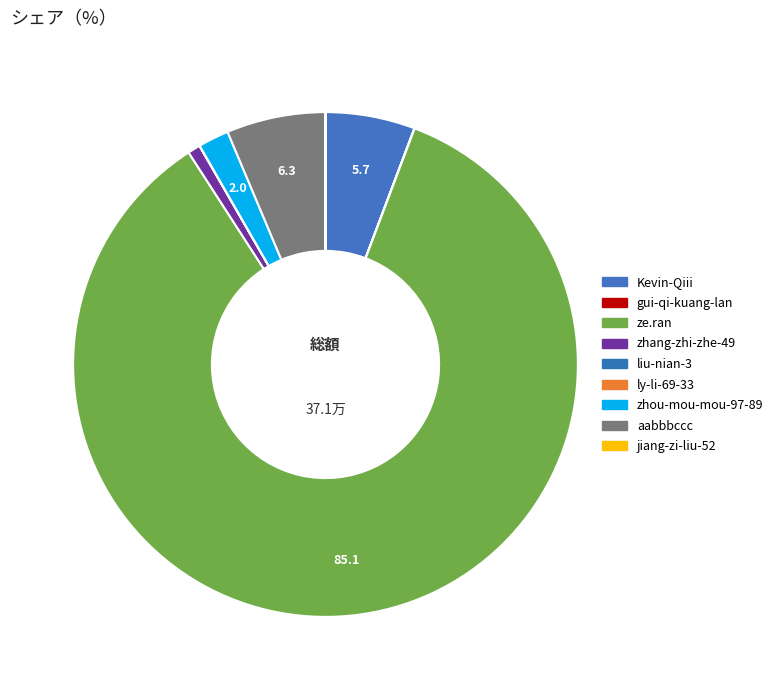

Combined, what portion of the pie is zhou-mou-mou-97-89 and ly-li-69-33?

2.0%